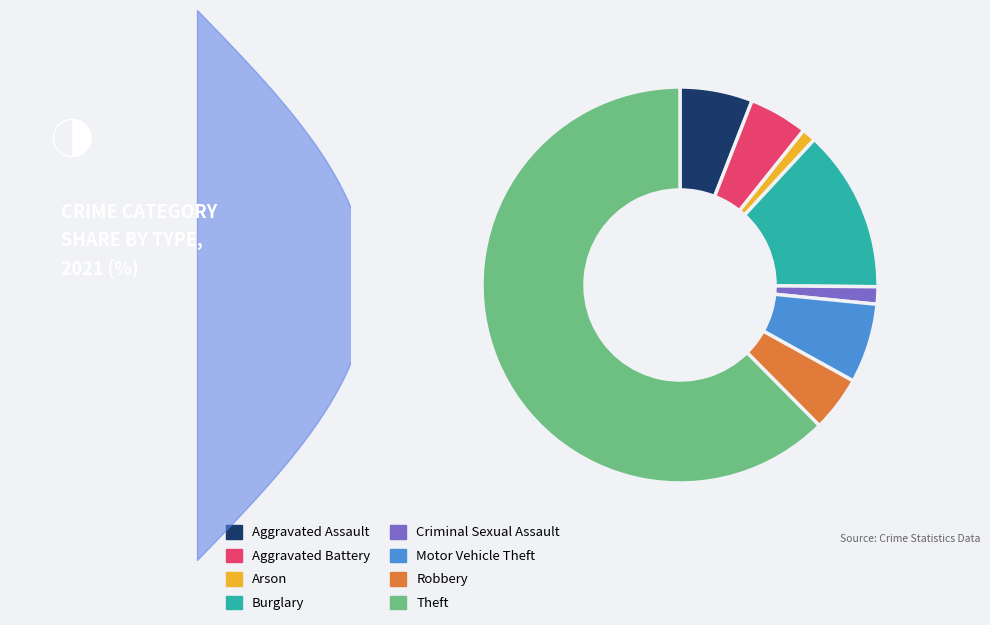

To the nearest percent, what is the difference between the Motor Vehicle Theft and Aggravated Battery slice percentages?

2%